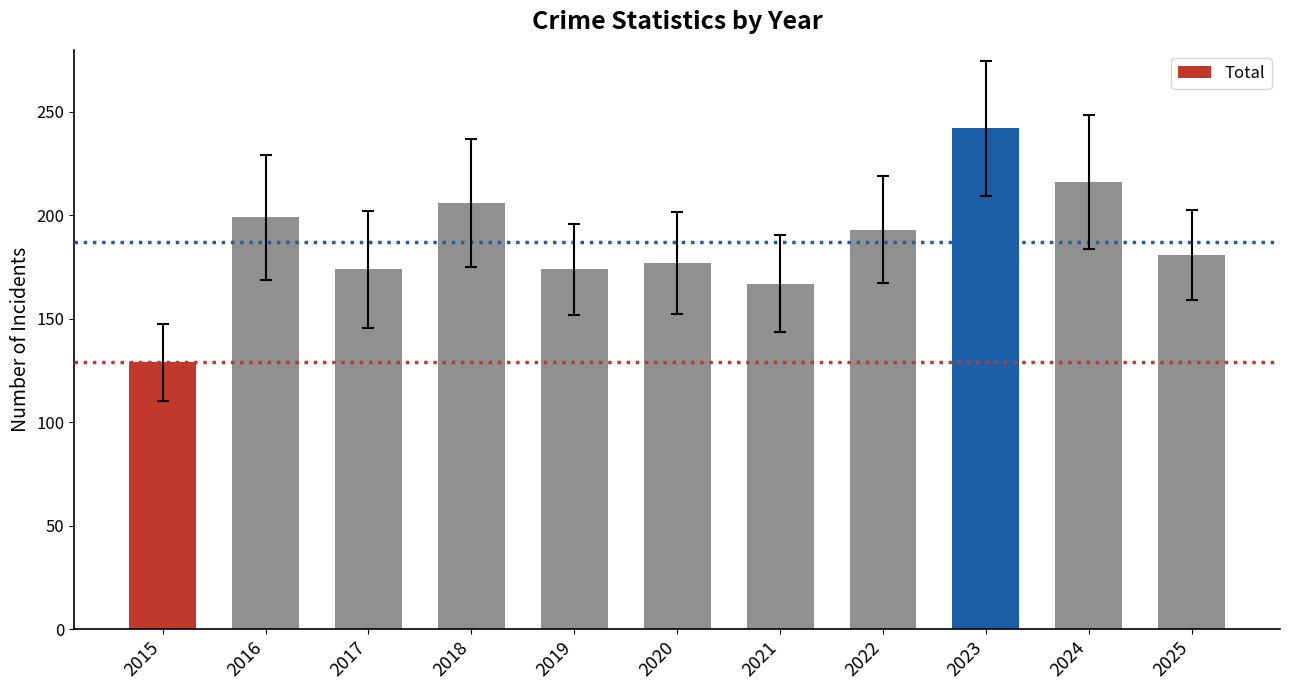

Count the number of categories in the chart.

11